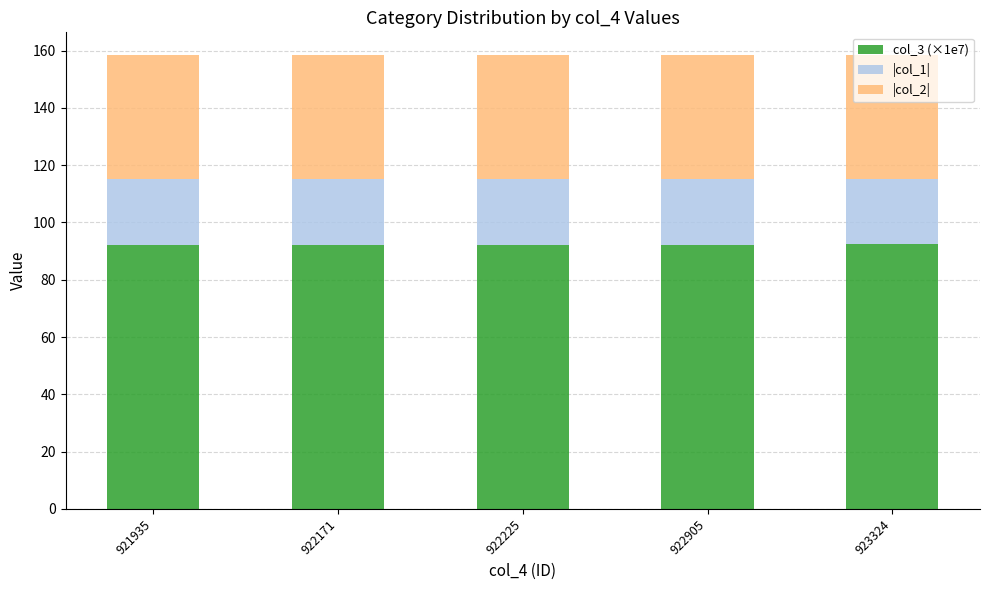

What are all the series names shown in the legend?

col_3 (×1e7), |col_1|, |col_2|